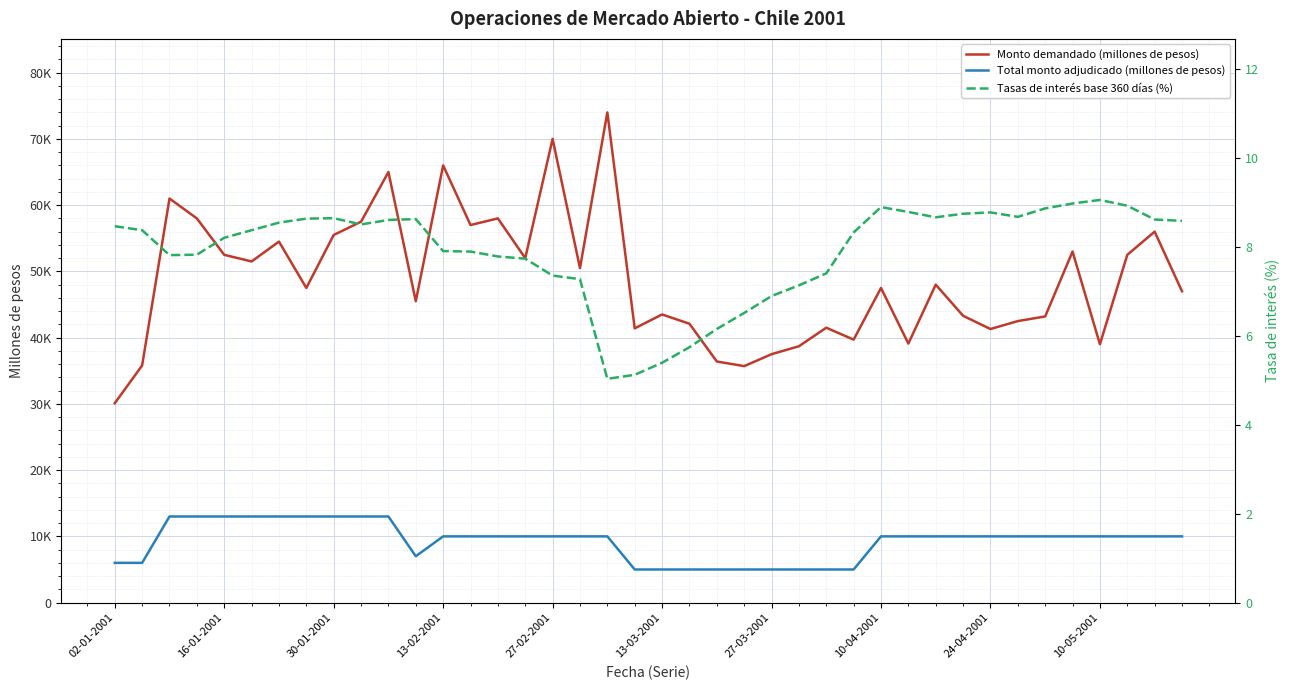

What is the maximum value for Monto demandado (millones de pesos)?

74000.0